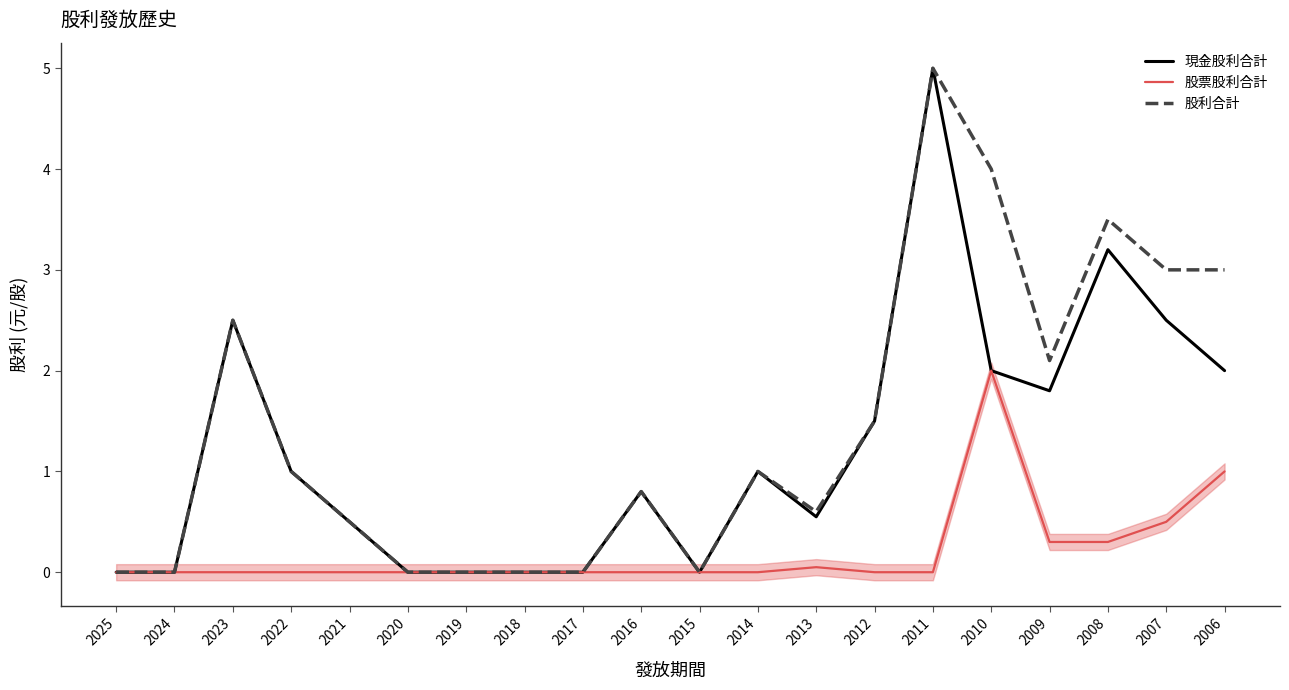

Where does the 現金股利合計 series first go above 1?

2023